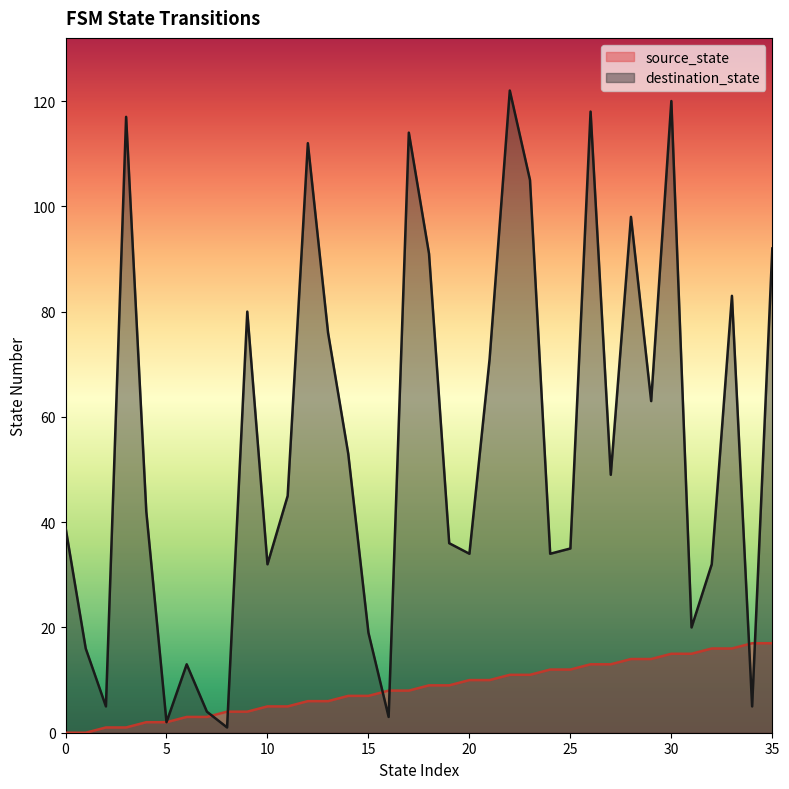

Reading right to left, what are all the values shown in this chart?

source_state: 35=17	34=17	33=16	32=16	31=15	30=15	29=14	28=14	27=13	26=13	25=12	24=12	23=11	22=11	21=10	20=10	19=9	18=9	17=8	16=8	15=7	14=7	13=6	12=6	11=5	10=5	9=4	8=4	7=3	6=3	5=2	4=2	3=1	2=1	1=0	0=0
destination_state: 35=92	34=5	33=83	32=32	31=20	30=120	29=63	28=98	27=49	26=118	25=35	24=34	23=105	22=122	21=71	20=34	19=36	18=91	17=114	16=3	15=19	14=53	13=76	12=112	11=45	10=32	9=80	8=1	7=4	6=13	5=2	4=42	3=117	2=5	1=16	0=39